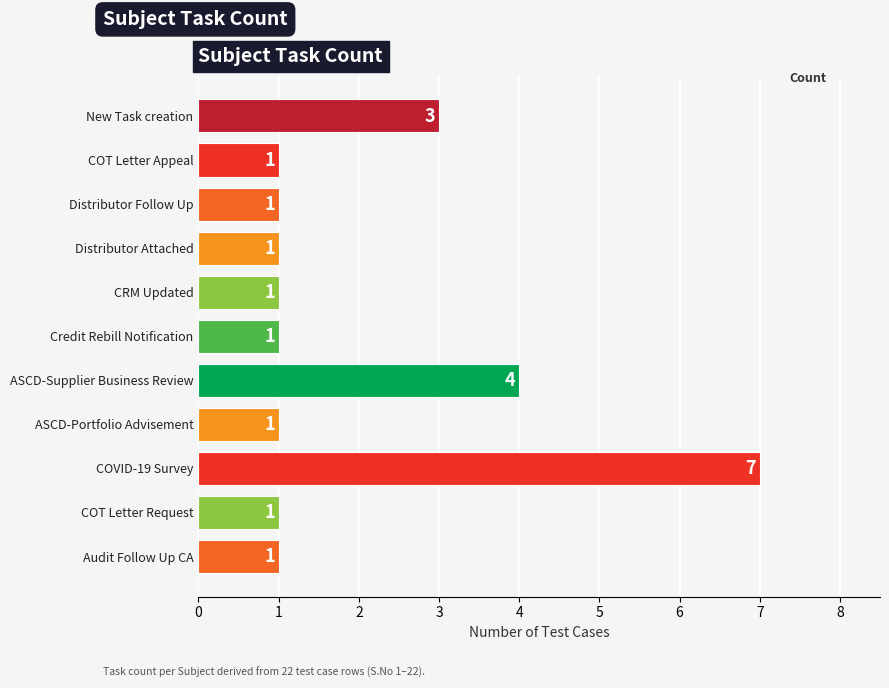

Does the chart contain any negative values?

No